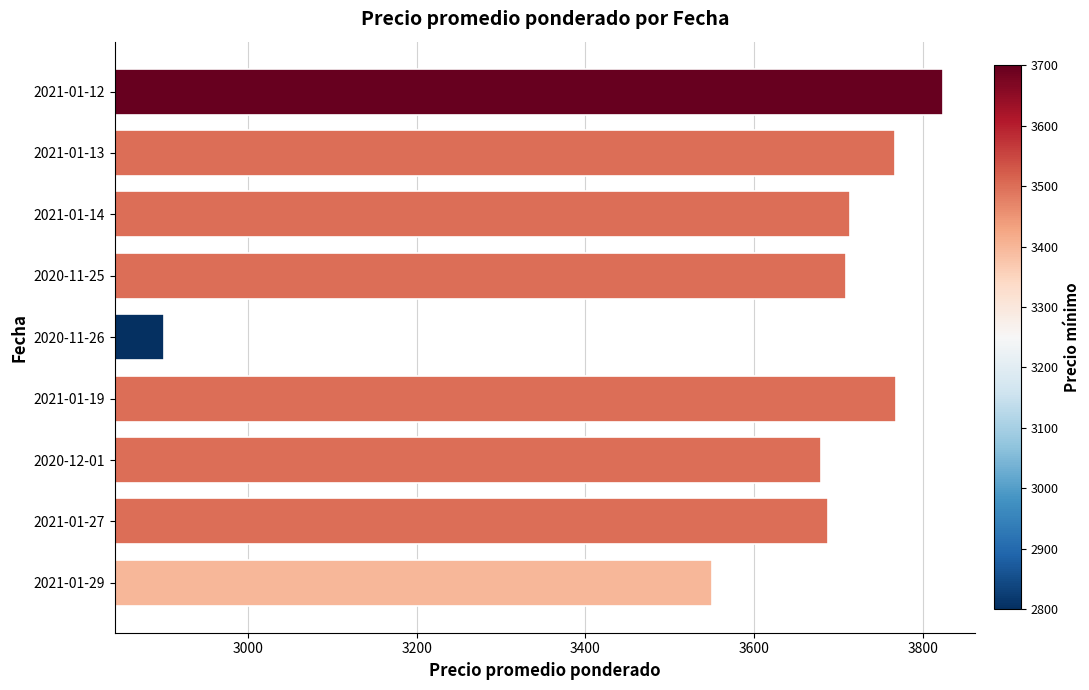

What is the change in value from 2020-11-26 to 2021-01-14?

+814